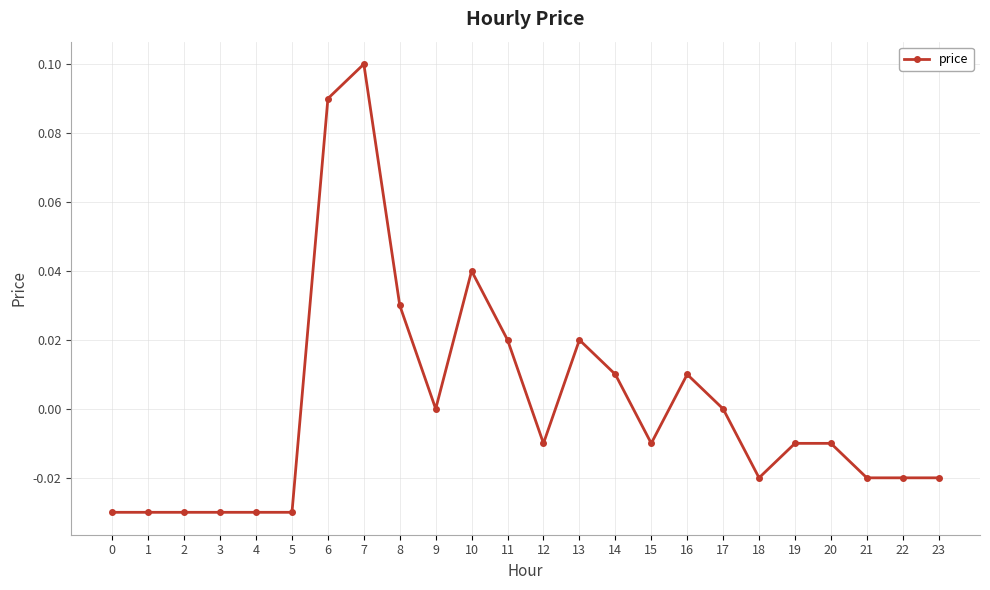

True or false: there are more than 2 points higher than both neighbors.

True